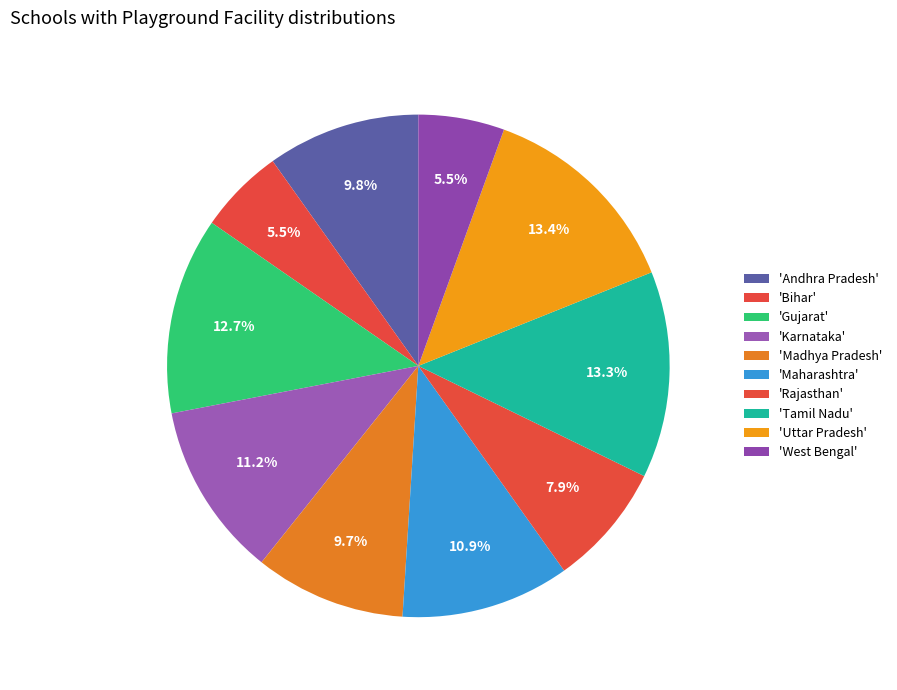

Count the number of slices in the pie.

10